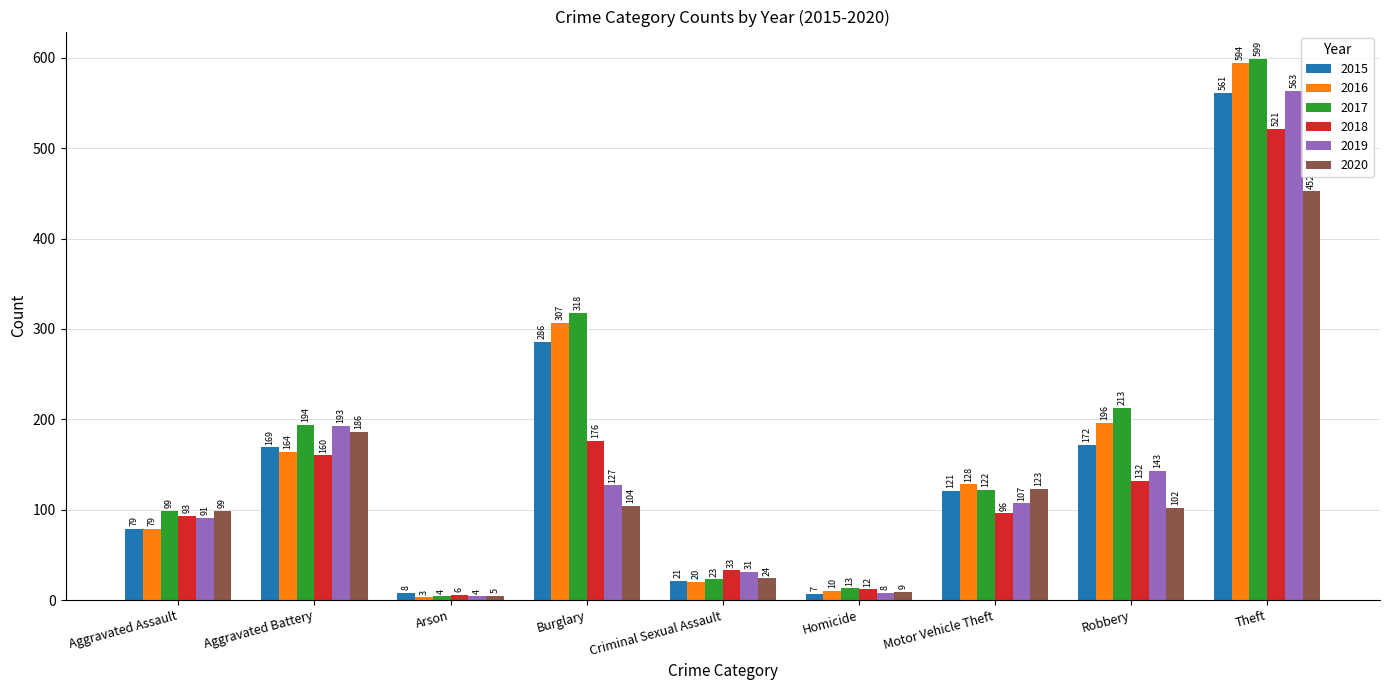

What are all the series names shown in the legend?

2015, 2016, 2017, 2018, 2019, 2020